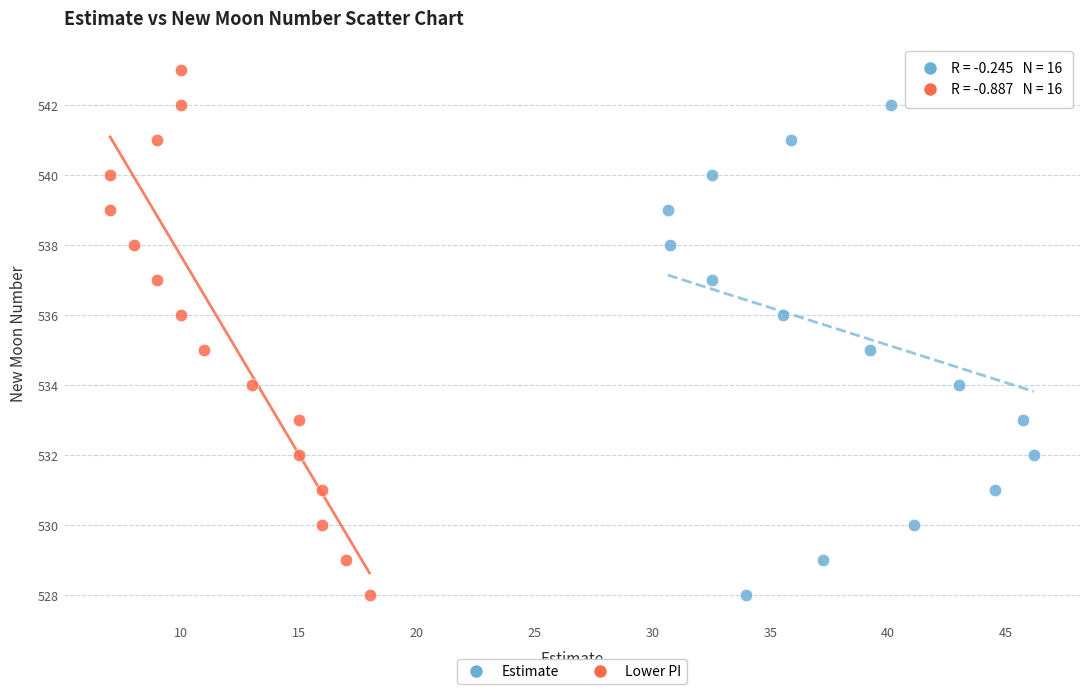

What are all the series names shown in the legend?

Estimate, Lower PI